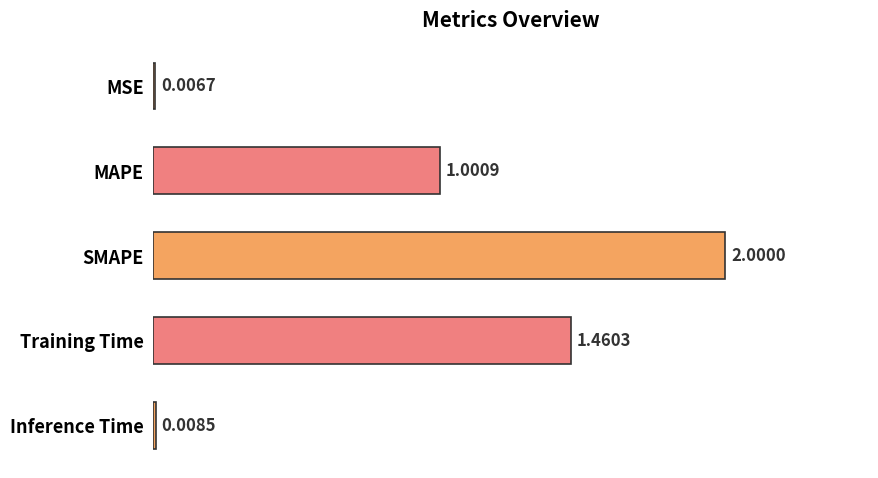

Between MSE and Inference Time, which is larger?

Inference Time